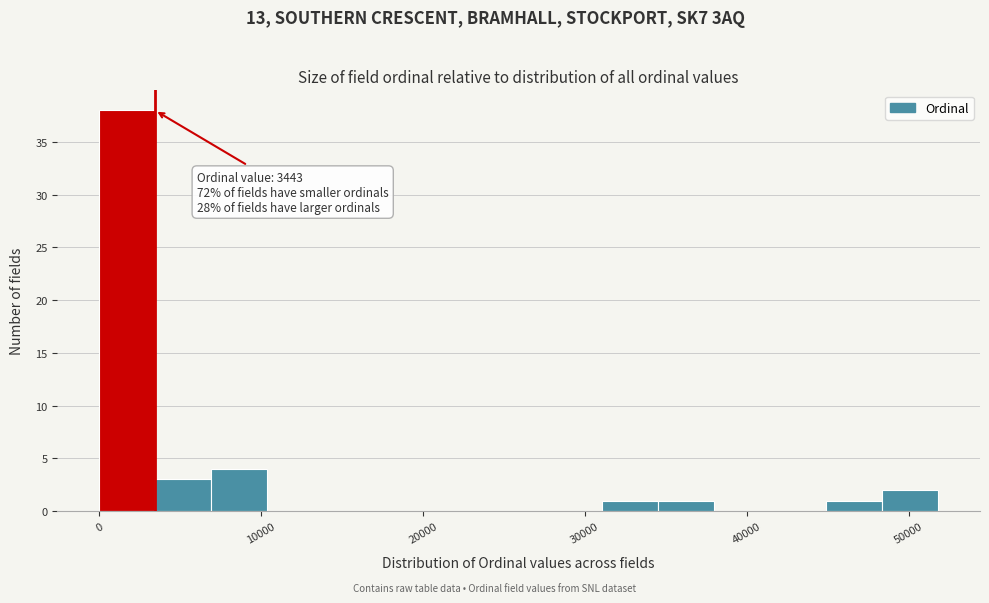

Around what value on the x-axis is the tallest bar? Give the approximate position of its centre, as read against the axis.

2000